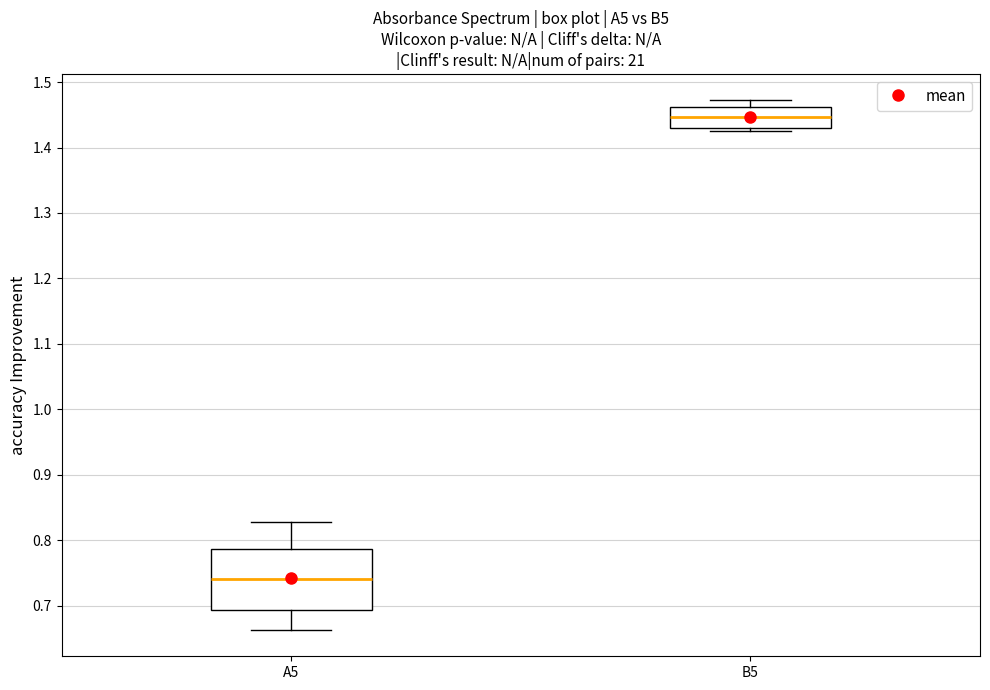

Reading left to right, read every box against the y-axis: the position of its median line, the range the box covers, and the ends of its whiskers. The values are not printed on the chart, so give them approximately, as read against the axis.

A5: median 0.74, box 0.69 to 0.79, whiskers 0.66 to 0.83
B5: median 1.45, box 1.43 to 1.46, whiskers 1.43 (just below the box's lower edge) to 1.47